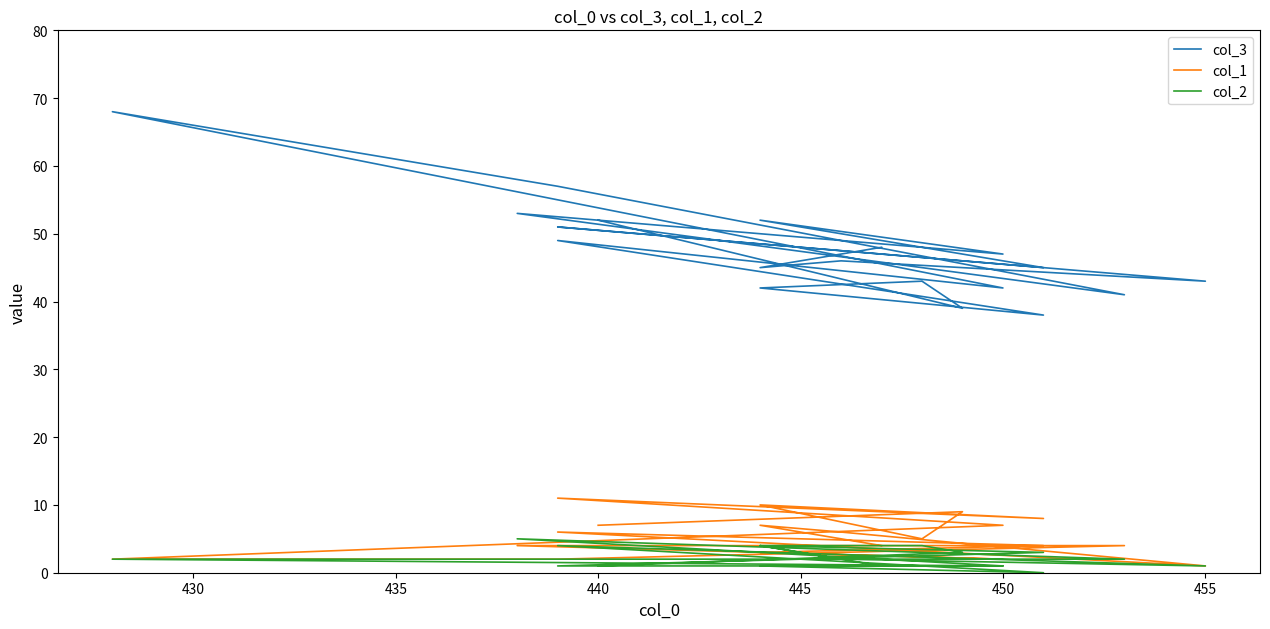

At 430, list the series in order from largest to smallest.

col_3, col_1, col_2